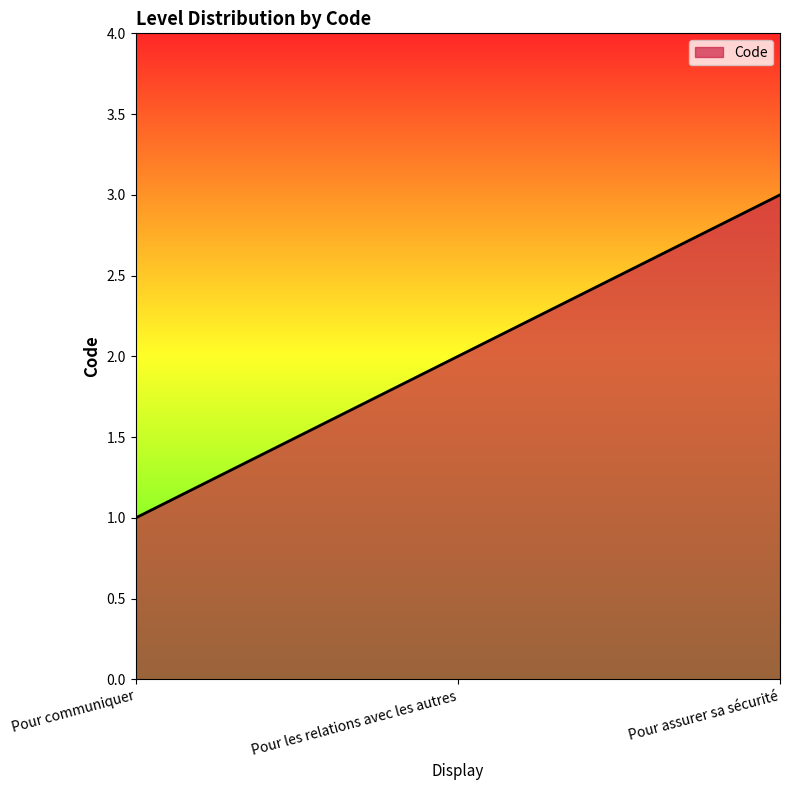

What position from the left is Pour les relations avec les autres?

2